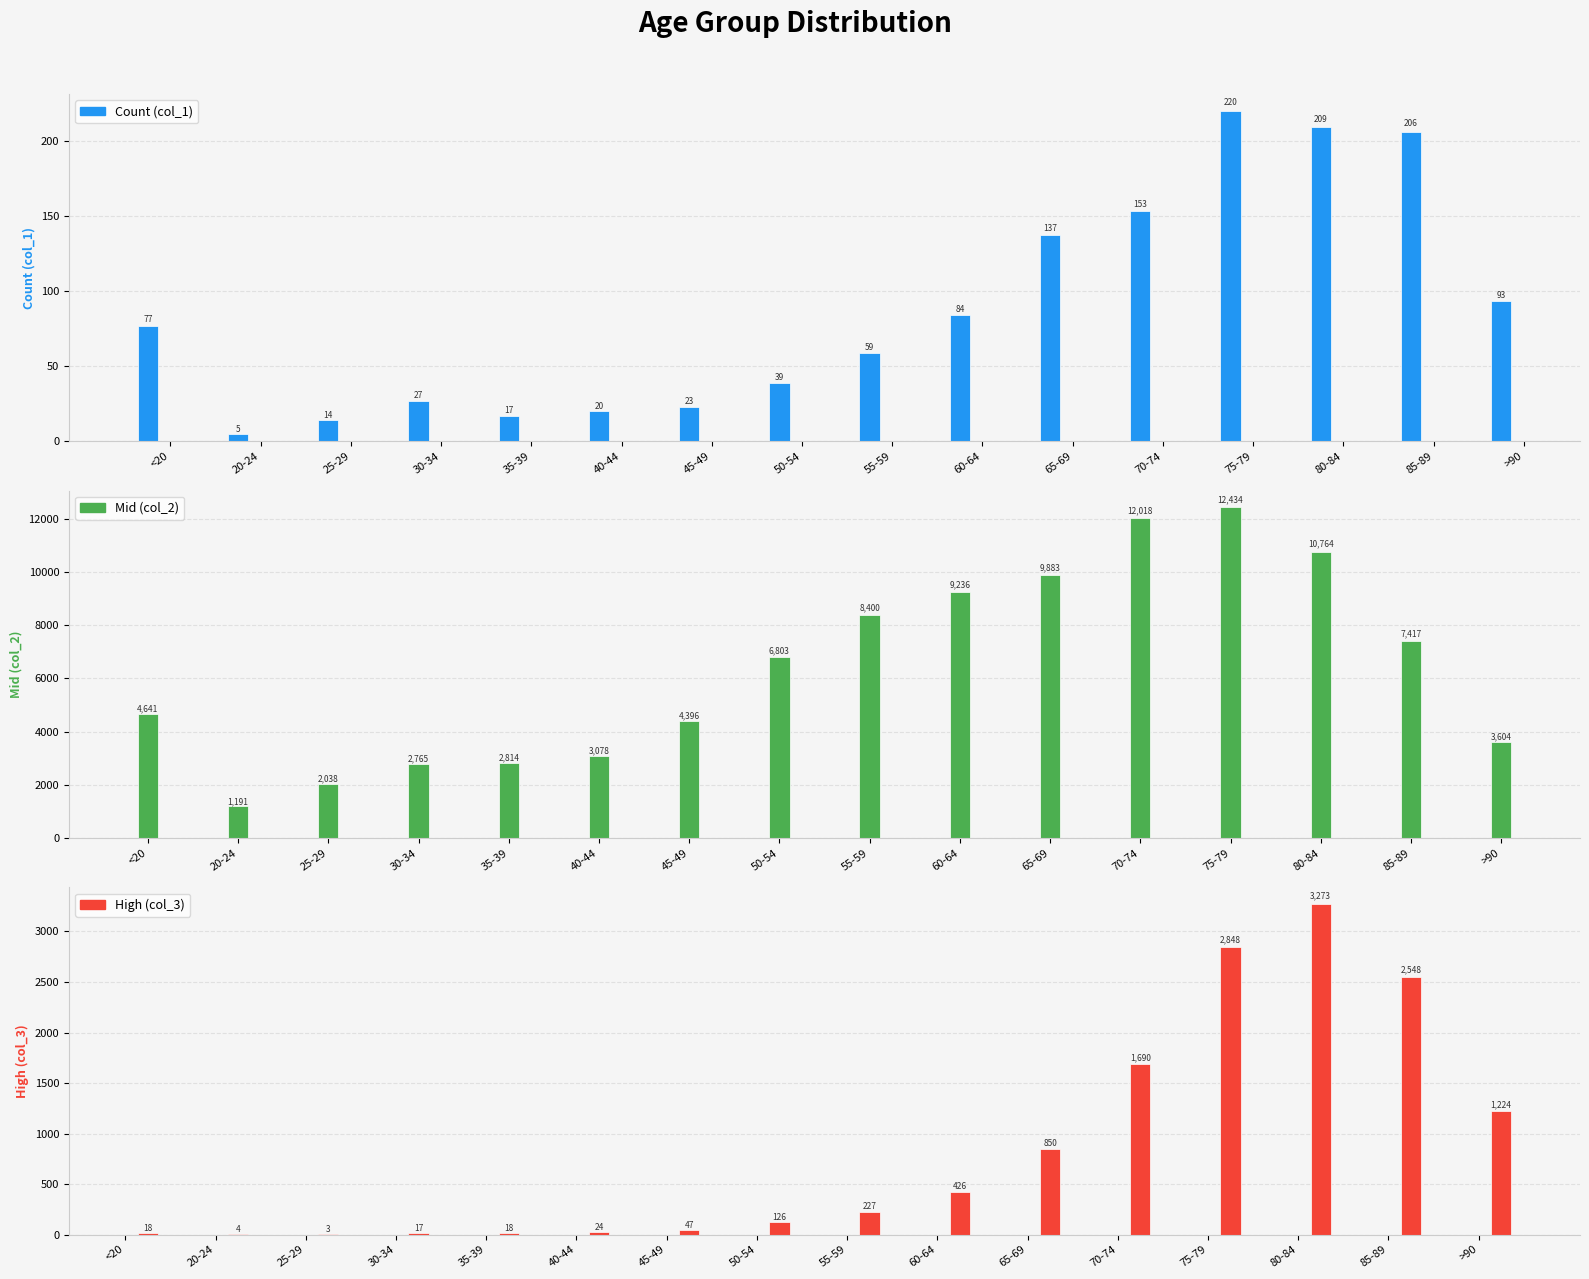

What is the label of the 4th bar from the left?

30-34